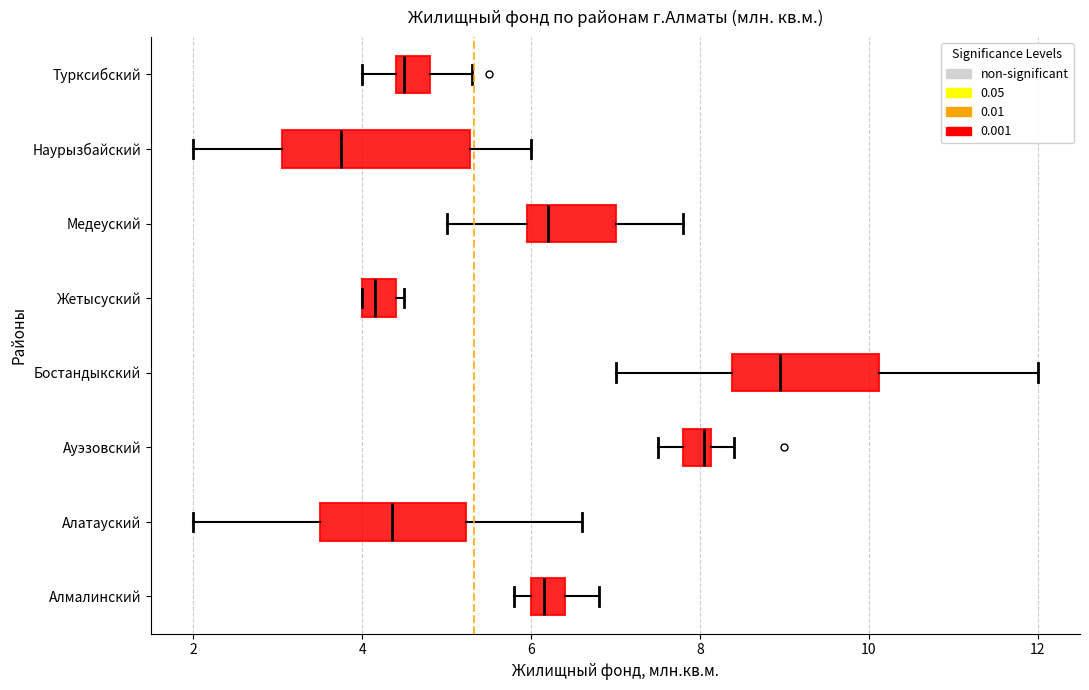

Where is the left edge of the box for Жетысуский on the x-axis? The values are not printed on the chart, so give them approximately, as read against the axis.

4.0